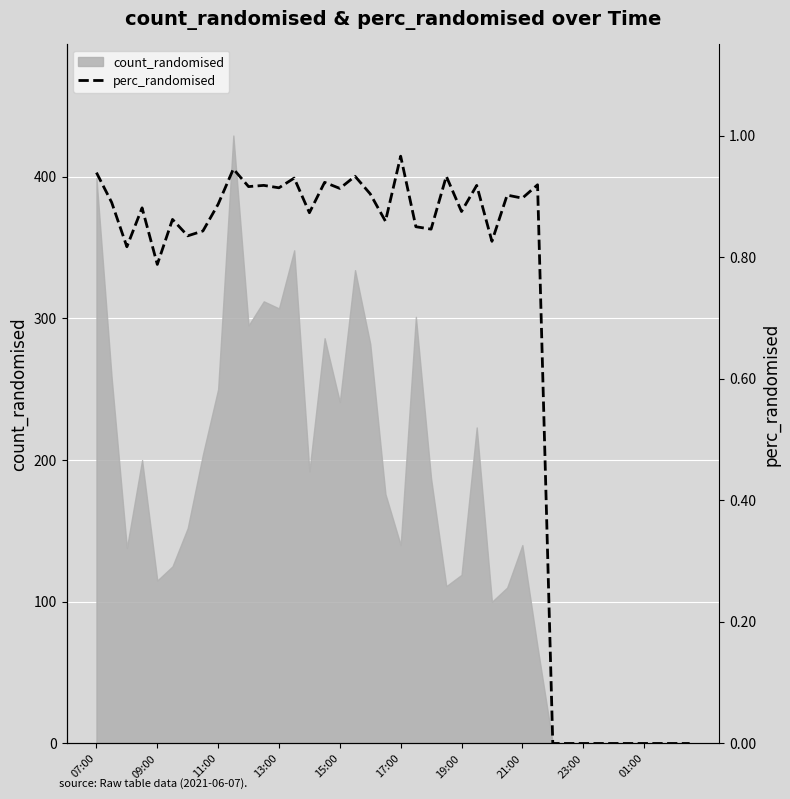

Reading left to right, list all the values displayed in this chart.

0.9	0.9	0.8	0.9	0.8	0.9	0.8	0.8	0.9	0.9	0.9	0.9	0.9	0.9	0.9	0.9	0.9	0.9	0.9	0.9	1.0	0.8	0.8	0.9	0.9	0.9	0.8	0.9	0.9	0.9	0.0	0.0	0.0	0.0	0.0	0.0	0.0	0.0	0.0	0.0